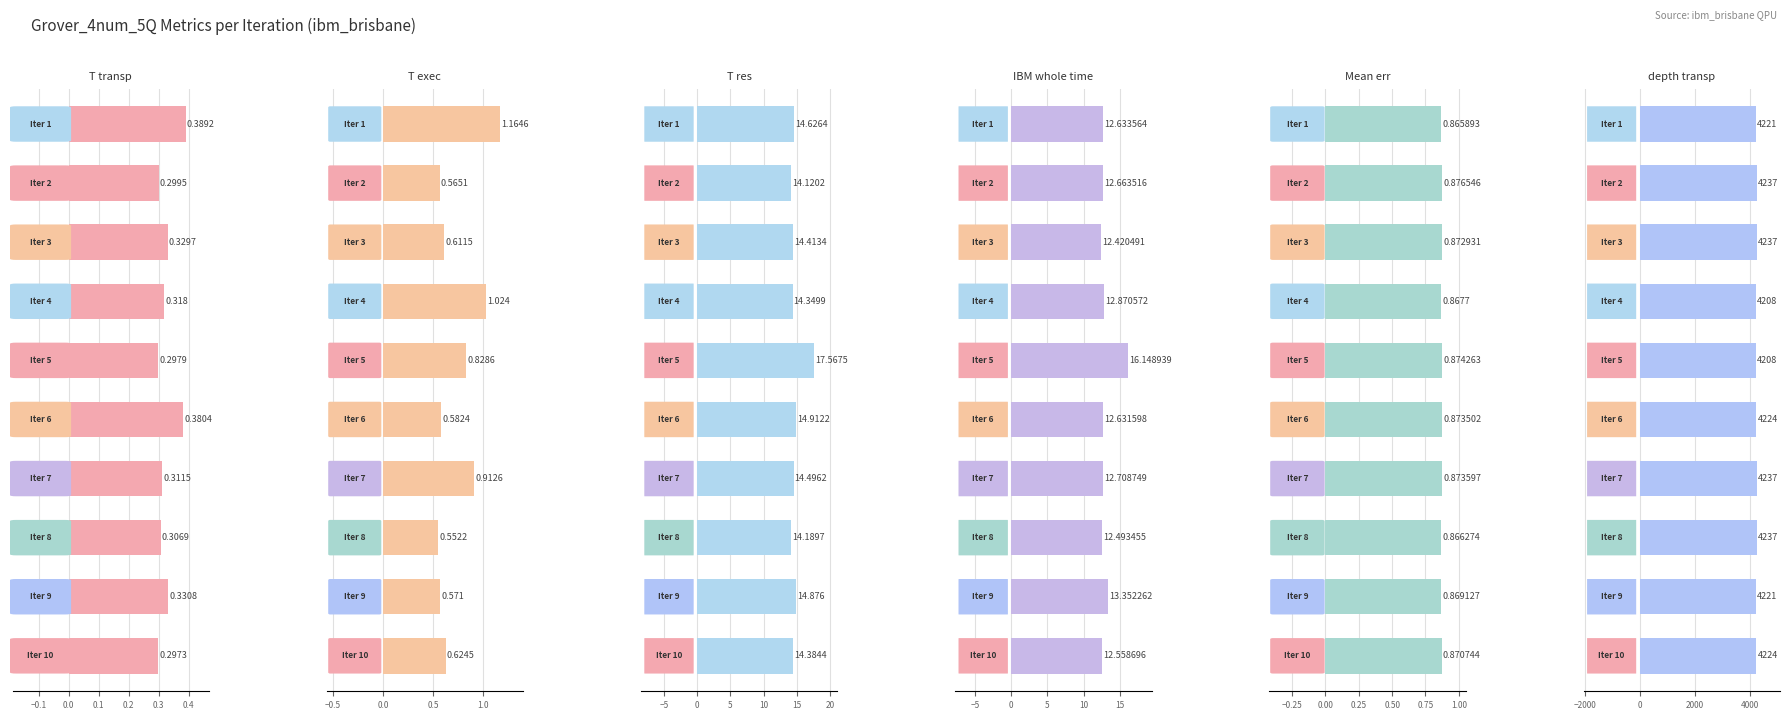

What position from the right is 9?

1